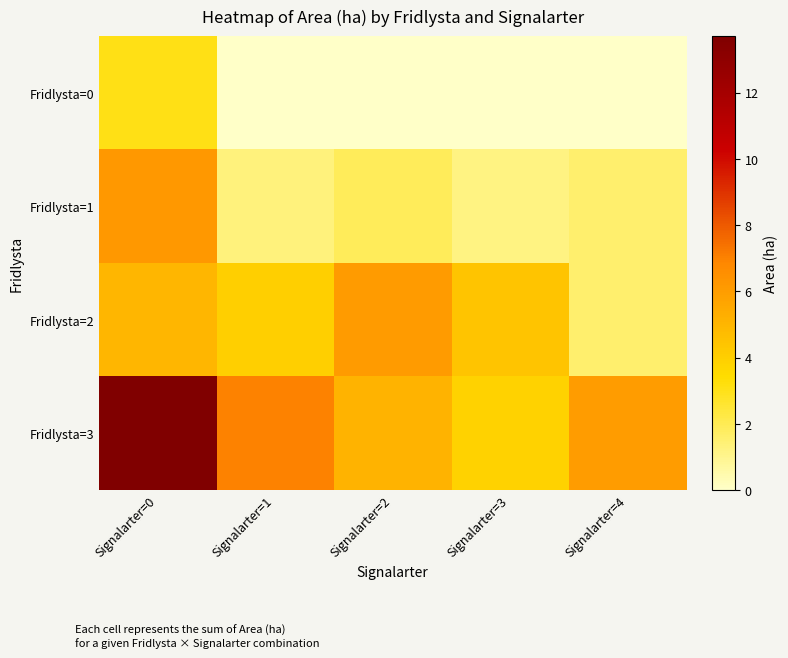

What is the greatest value displayed?

13.7